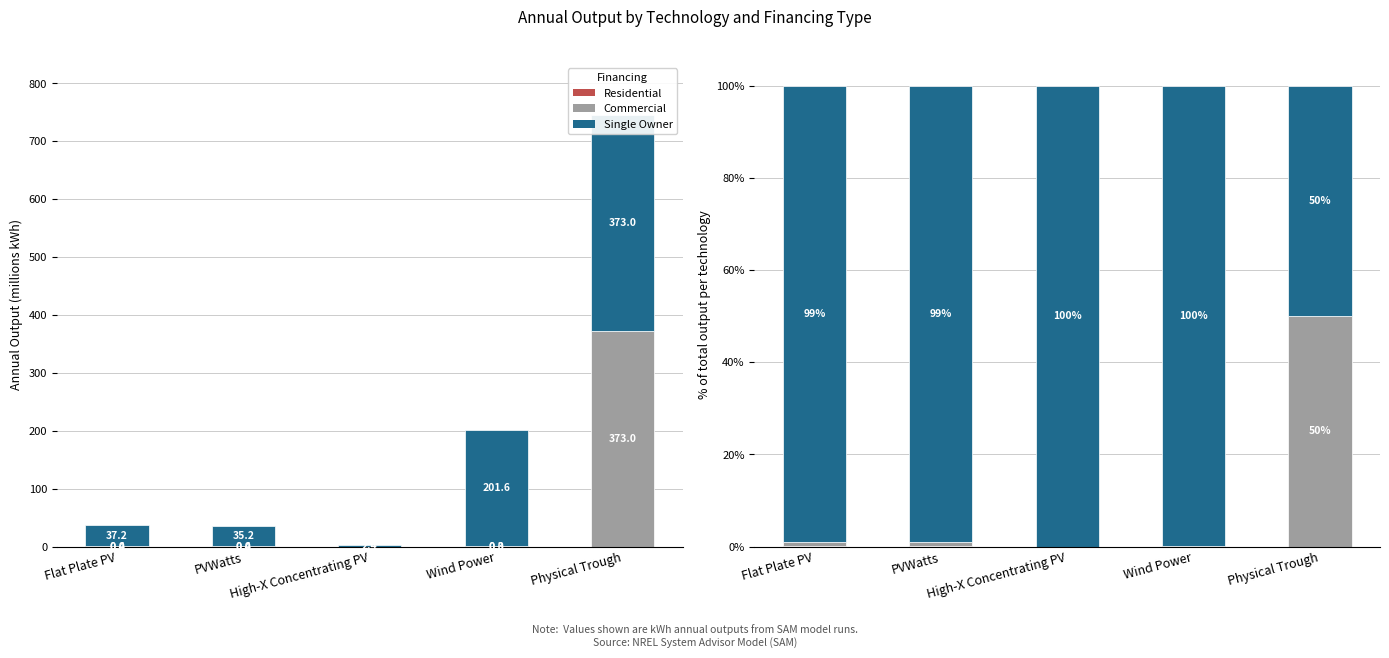

Is it true that Residential equals 0.0 at Physical Trough?

False